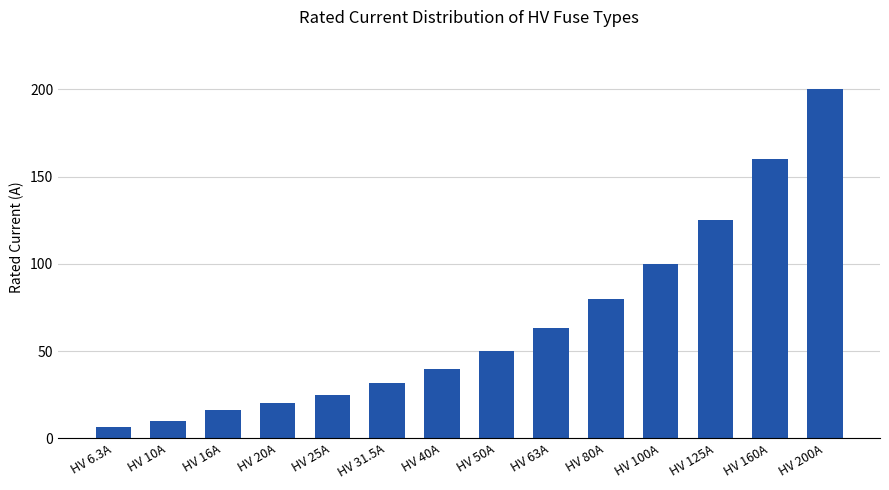

Are the bars grouped side by side (vs. stacked)?

No